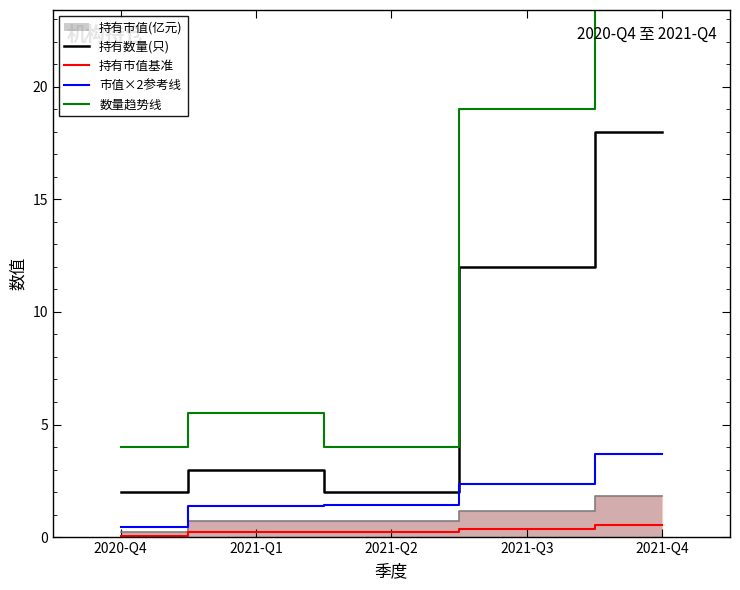

What is the average value of the 持有数量(只) series?

7.4